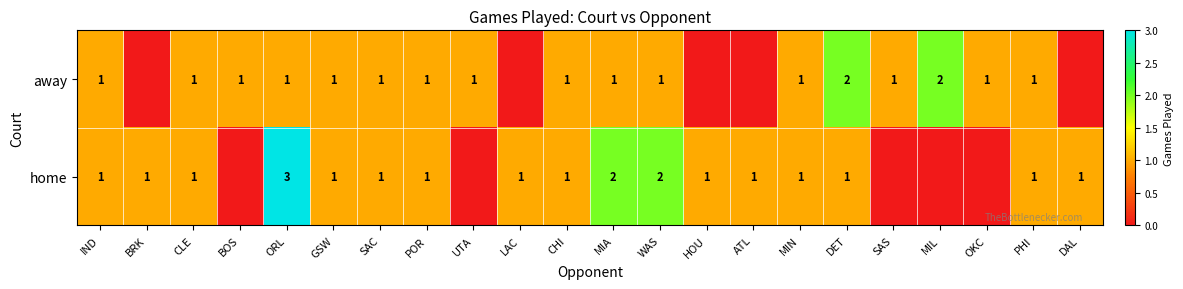

The away series shows 2 at POR. True or false?

False